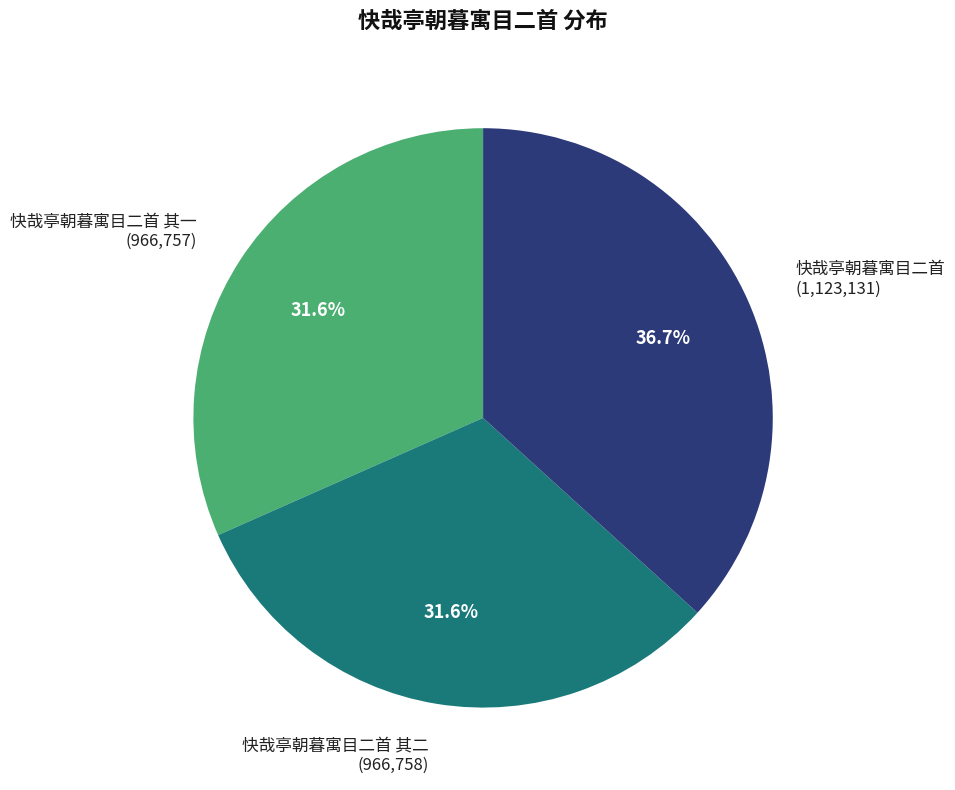

What percentage is the 快哉亭朝暮寓目二首 其二 slice, to the nearest percent?

32%